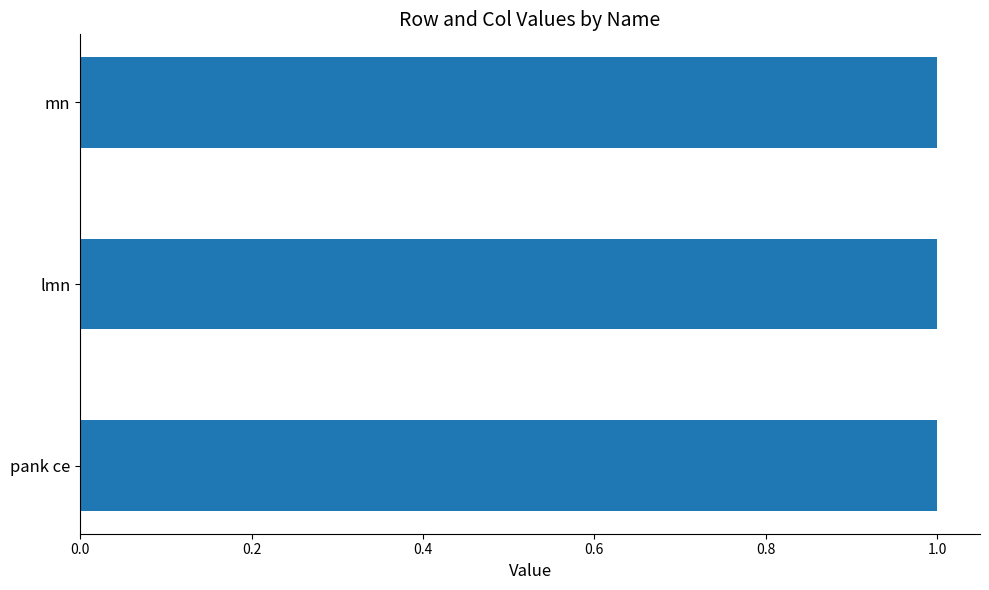

What is the label of the 2nd bar from the right?

lmn